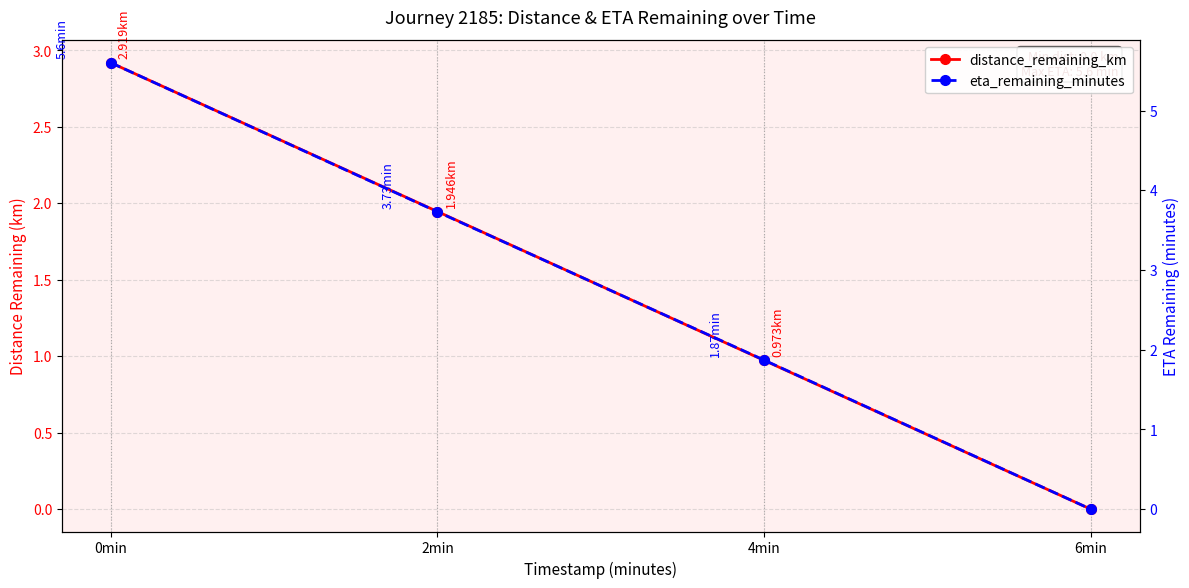

What is the average value of the eta_remaining_minutes series?

2.8